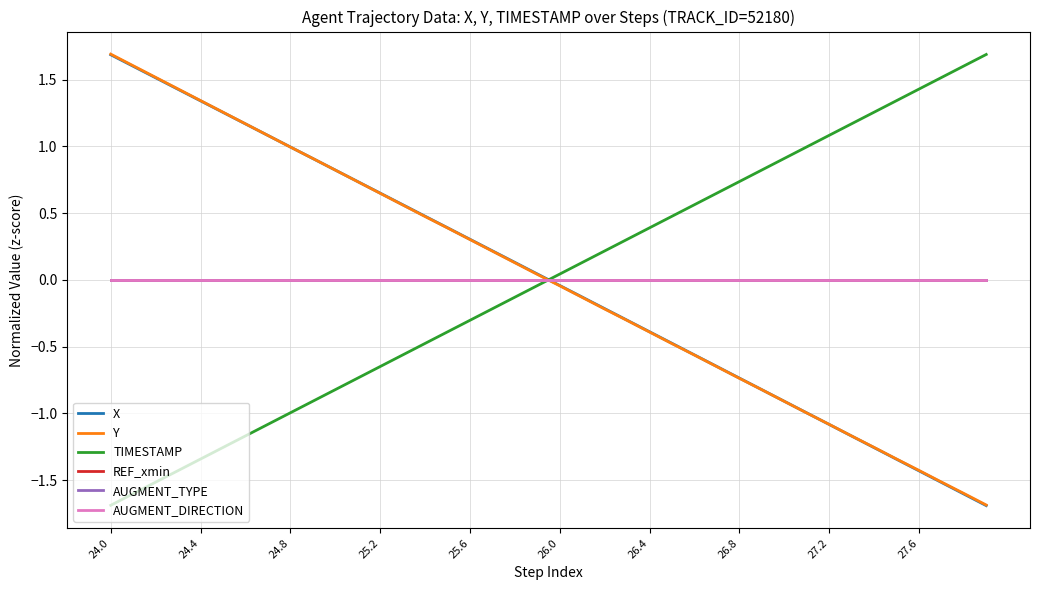

Reading left to right, extract all data points from this chart.

X: 1.7	1.6	1.5	1.4	1.3	1.3	1.2	1.1	1.0	0.9	0.8	0.7	0.7	0.6	0.5	0.4	0.3	0.2	0.1	0.0	-0.0	-0.1	-0.2	-0.3	-0.4	-0.5	-0.6	-0.6	-0.7	-0.8	-0.9	-1.0	-1.1	-1.2	-1.3	-1.3	-1.4	-1.5	-1.6	-1.7
Y: 1.7	1.6	1.5	1.4	1.3	1.3	1.2	1.1	1.0	0.9	0.8	0.7	0.6	0.6	0.5	0.4	0.3	0.2	0.1	0.0	-0.0	-0.1	-0.2	-0.3	-0.4	-0.5	-0.6	-0.7	-0.7	-0.8	-0.9	-1.0	-1.1	-1.2	-1.3	-1.3	-1.4	-1.5	-1.6	-1.7
TIMESTAMP: -1.7	-1.6	-1.5	-1.4	-1.3	-1.3	-1.2	-1.1	-1.0	-0.9	-0.8	-0.7	-0.6	-0.6	-0.5	-0.4	-0.3	-0.2	-0.1	-0.0	0.0	0.1	0.2	0.3	0.4	0.5	0.6	0.6	0.7	0.8	0.9	1.0	1.1	1.2	1.3	1.3	1.4	1.5	1.6	1.7
REF_xmin: 0.0	0.0	0.0	0.0	0.0	0.0	0.0	0.0	0.0	0.0	0.0	0.0	0.0	0.0	0.0	0.0	0.0	0.0	0.0	0.0	0.0	0.0	0.0	0.0	0.0	0.0	0.0	0.0	0.0	0.0	0.0	0.0	0.0	0.0	0.0	0.0	0.0	0.0	0.0	0.0
AUGMENT_TYPE: 0.0	0.0	0.0	0.0	0.0	0.0	0.0	0.0	0.0	0.0	0.0	0.0	0.0	0.0	0.0	0.0	0.0	0.0	0.0	0.0	0.0	0.0	0.0	0.0	0.0	0.0	0.0	0.0	0.0	0.0	0.0	0.0	0.0	0.0	0.0	0.0	0.0	0.0	0.0	0.0
AUGMENT_DIRECTION: 0.0	0.0	0.0	0.0	0.0	0.0	0.0	0.0	0.0	0.0	0.0	0.0	0.0	0.0	0.0	0.0	0.0	0.0	0.0	0.0	0.0	0.0	0.0	0.0	0.0	0.0	0.0	0.0	0.0	0.0	0.0	0.0	0.0	0.0	0.0	0.0	0.0	0.0	0.0	0.0